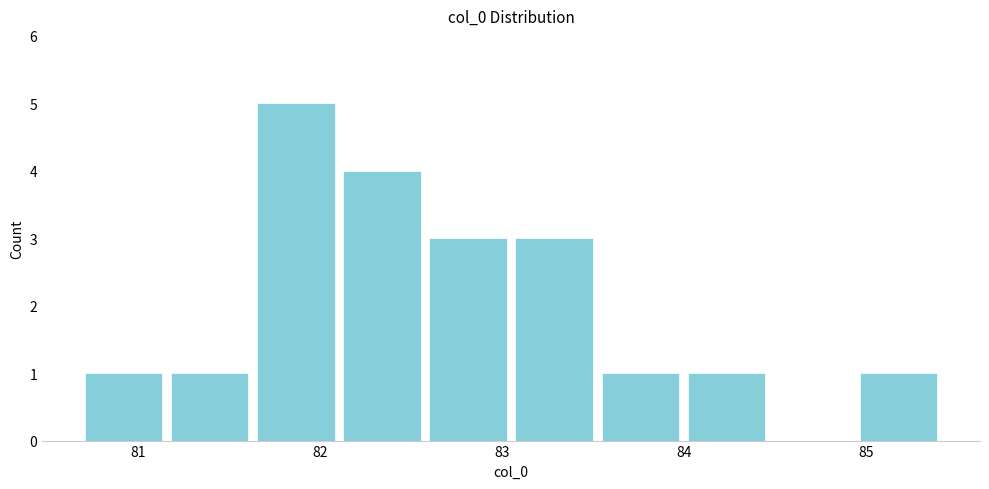

Over which range of the x-axis is the bar tallest?

81.6 to 82.1